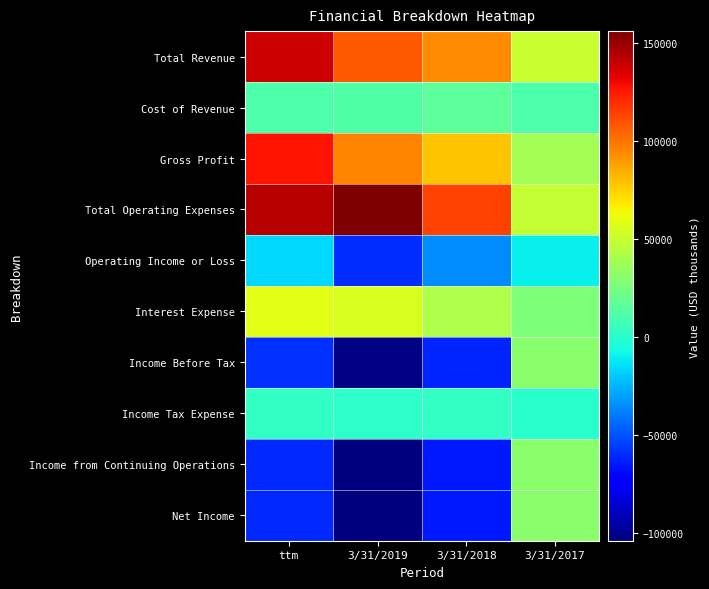

List the series in order of their peak value, highest first.

Total Operating Expenses, Total Revenue, Gross Profit, Interest Expense, Income Before Tax, Income from Continuing Operations, Net Income, Cost of Revenue, Income Tax Expense, Operating Income or Loss